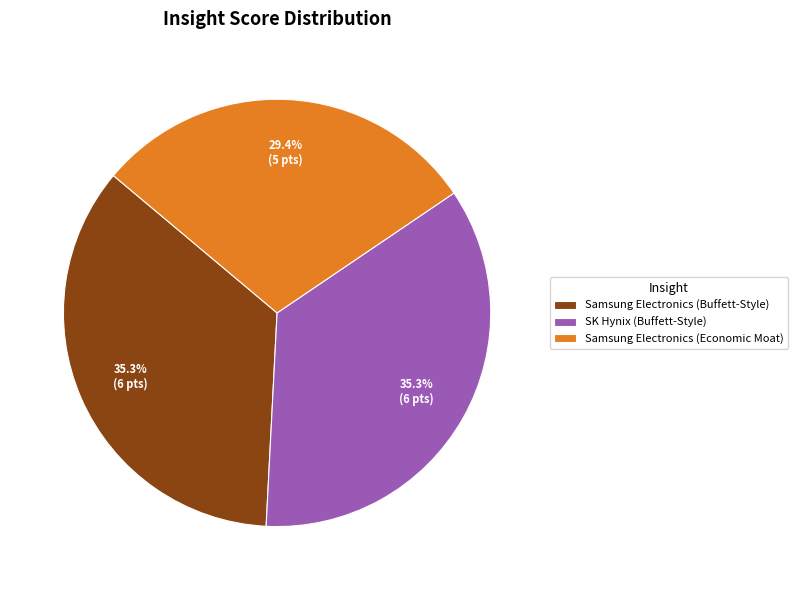

Is SK Hynix (Buffett-Style) the majority of the pie?

No